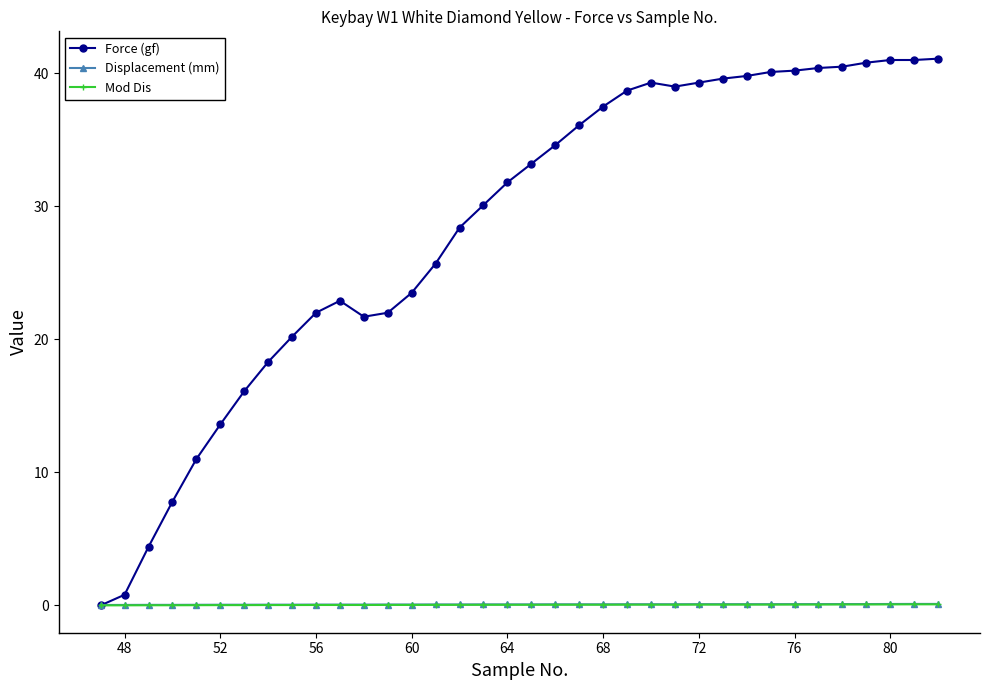

True or false: Force (gf) has more than 0 interior local peaks.

True